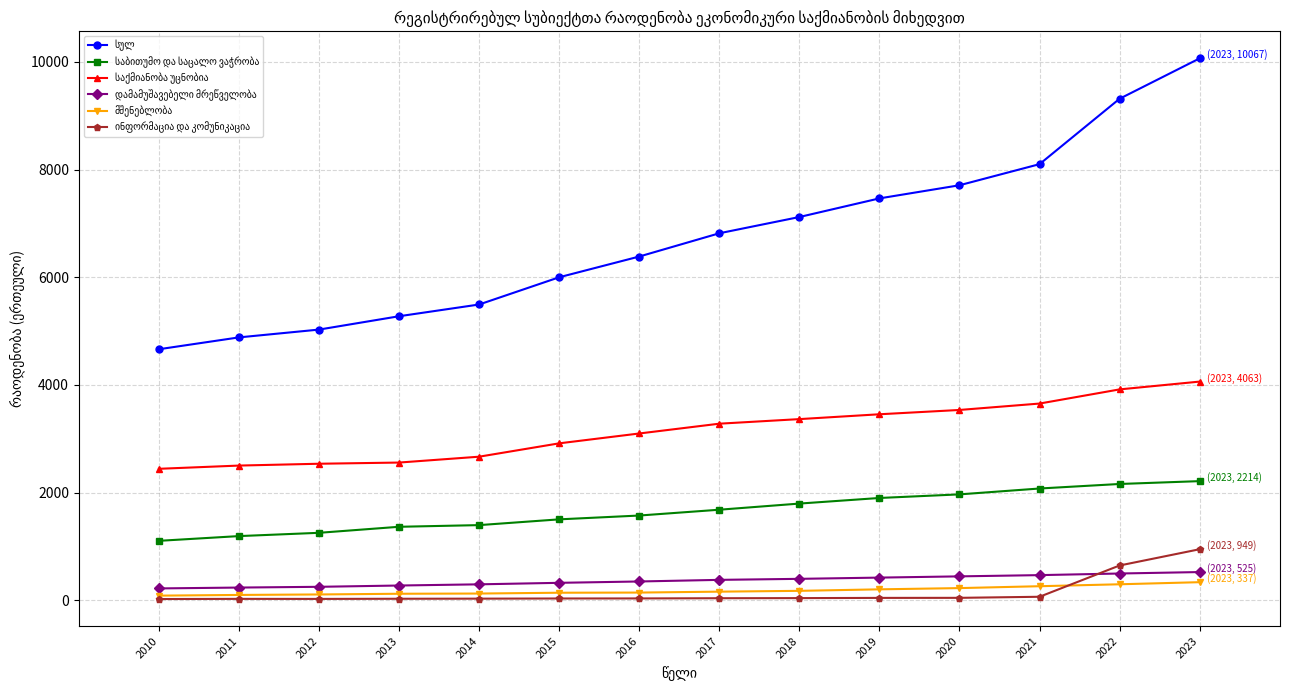

What is the maximum value shown in the chart?

10067